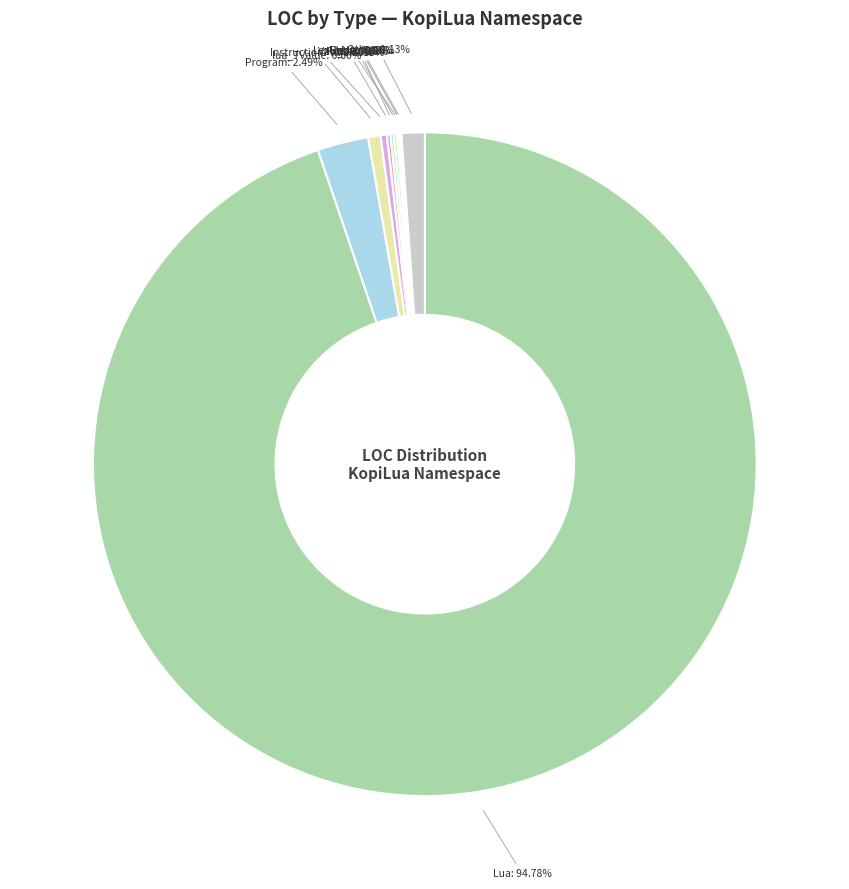

To the nearest percent, what is the difference between the largest and smallest slice percentages?

95%